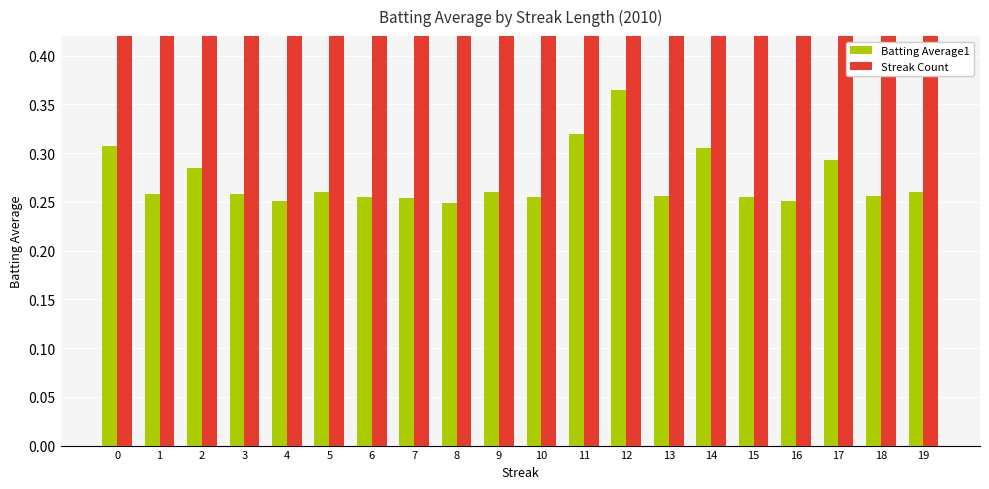

What is the total value across all series at 9?

1.3